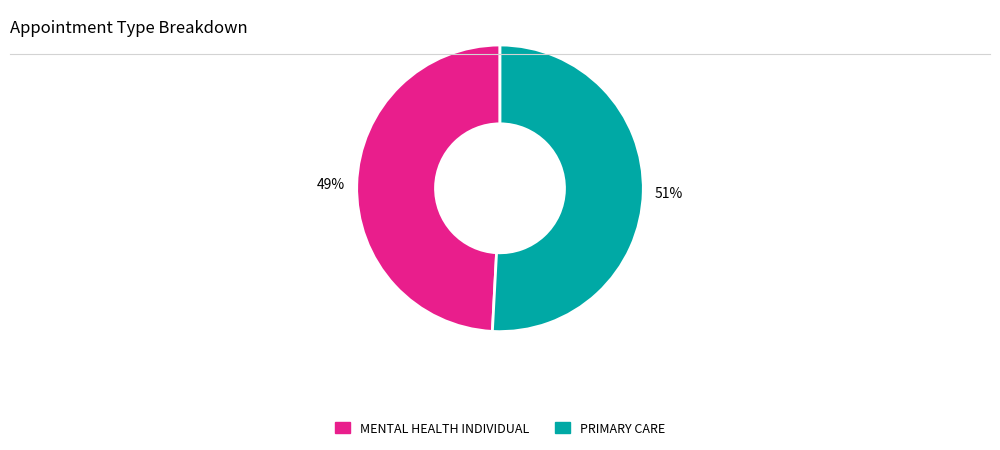

Do PRIMARY CARE and MENTAL HEALTH INDIVIDUAL together represent more than half of the pie?

Yes